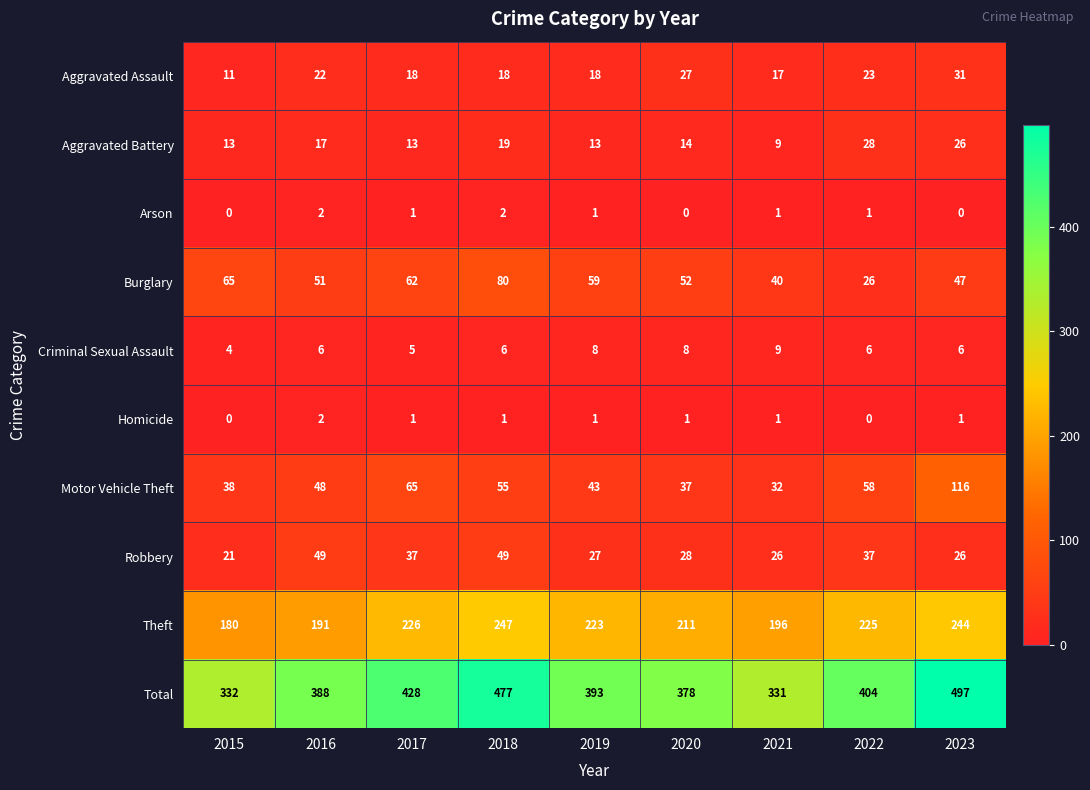

What is the greatest value displayed?

497